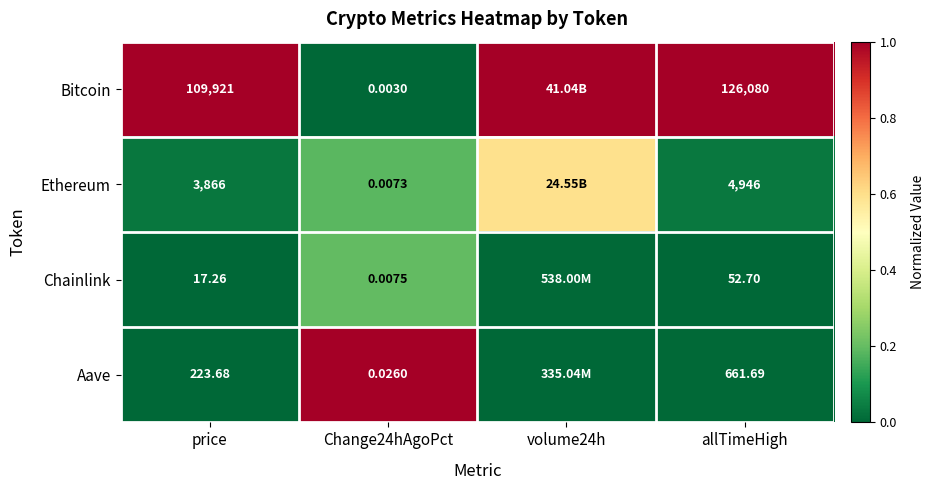

Is the value of Chainlink at allTimeHigh greater than the value of Ethereum at Change24hAgoPct?

Yes